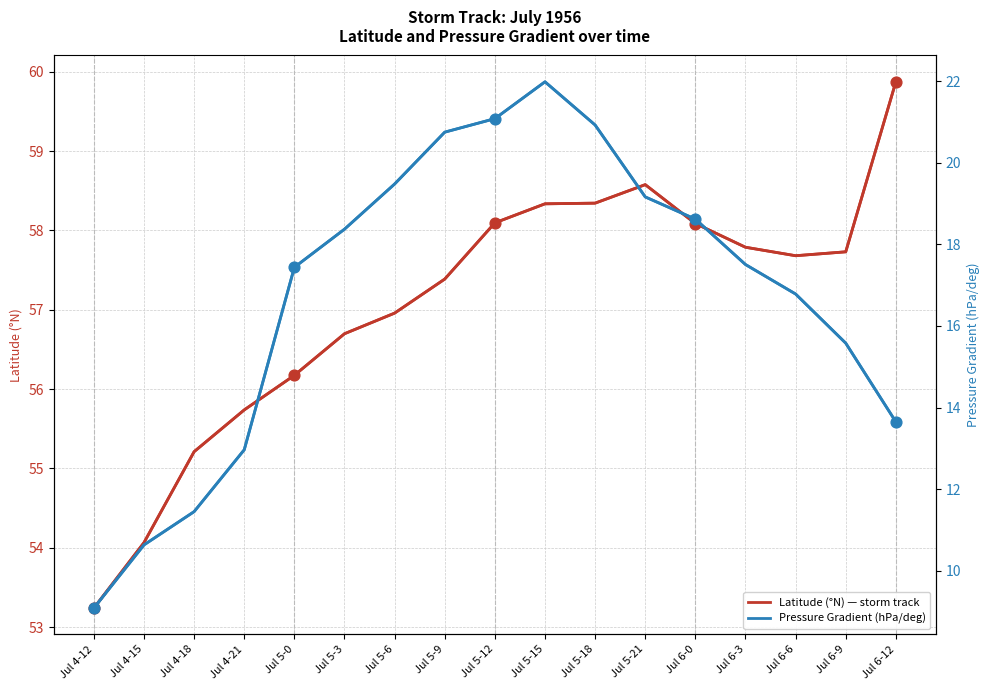

At how many categories does at least one series exceed 37?

17